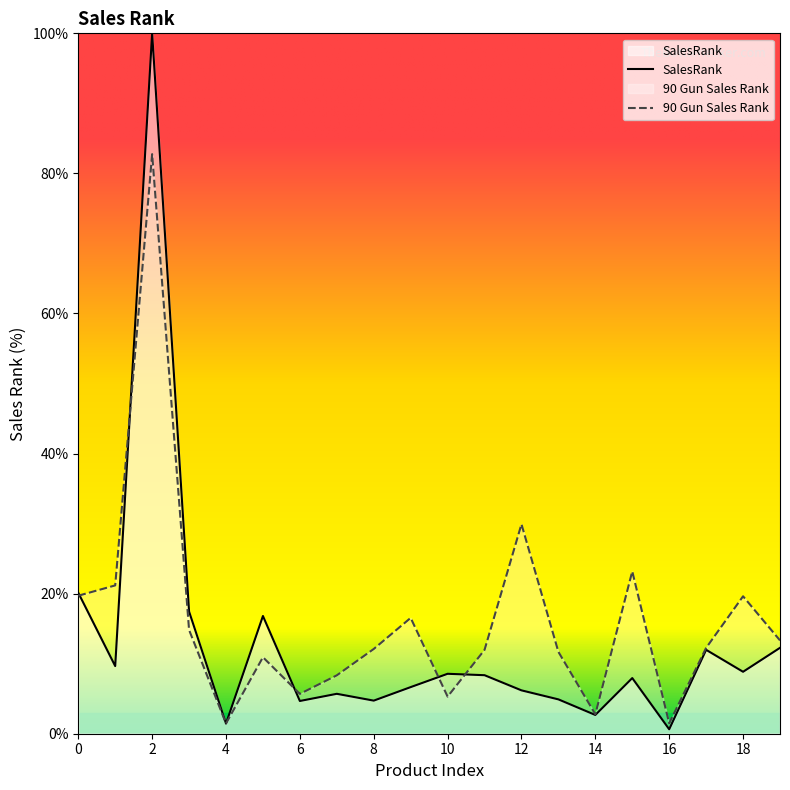

True or false: 90 Gun Sales Rank has more than 1 points higher than both neighbors.

True